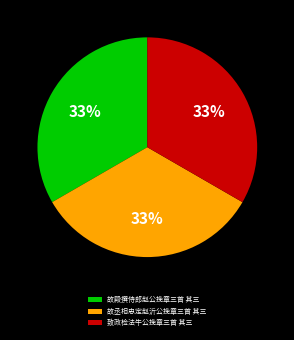

Does 故殿撰侍郎赵公挽章三首 其三 represent more than half of the total?

No